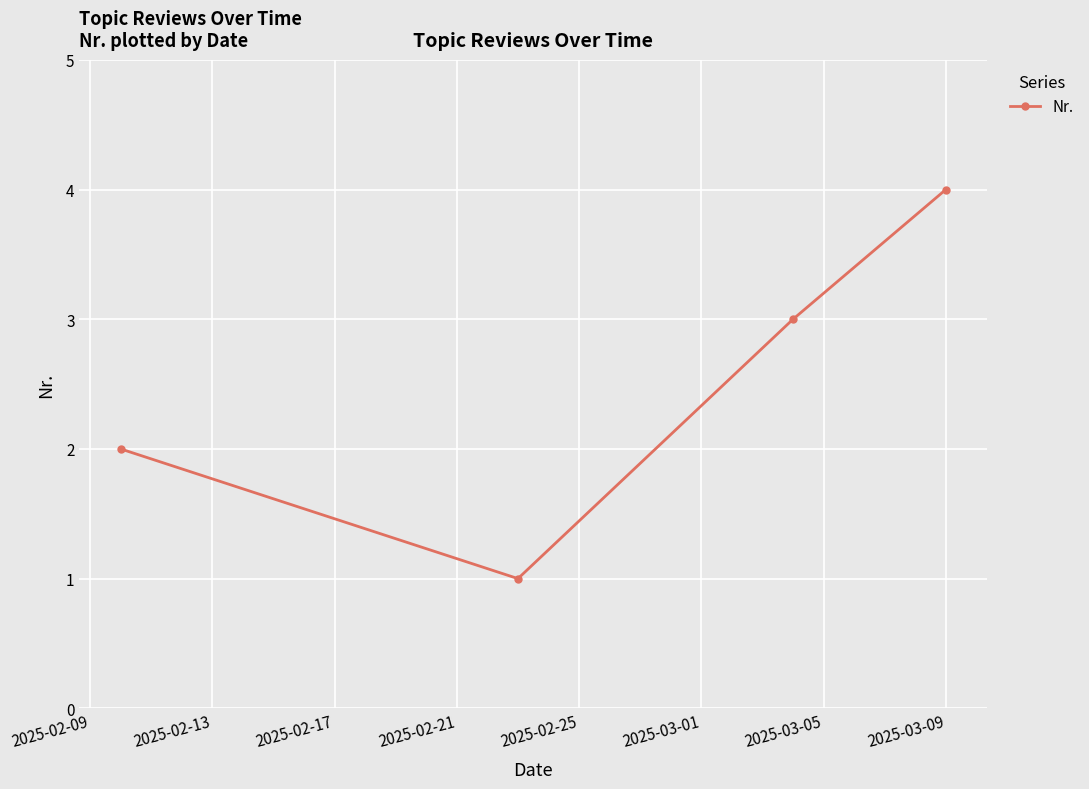

What is the difference between the maximum and minimum values?

3